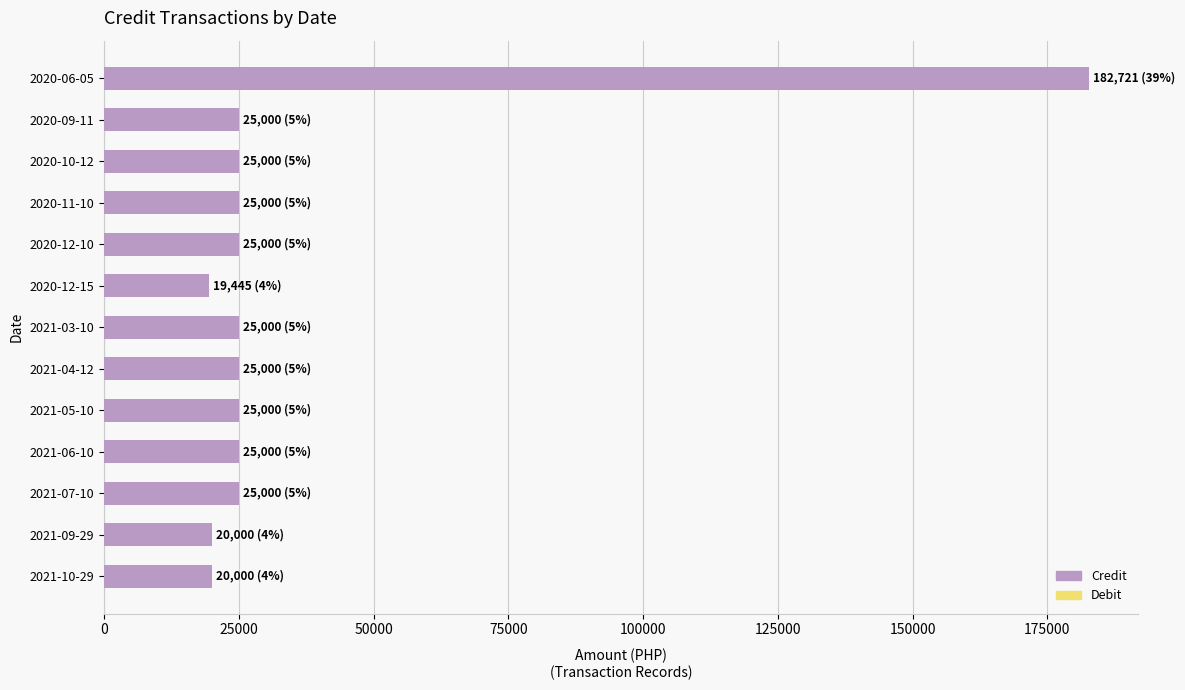

What is the ratio of the value at 2021-03-10 to the value at 2020-11-10?

1.0